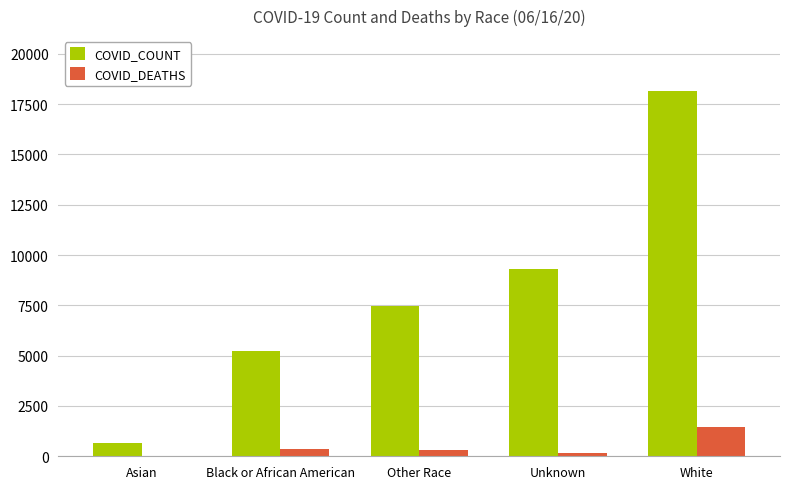

What is the total value across all series at Asian?

656